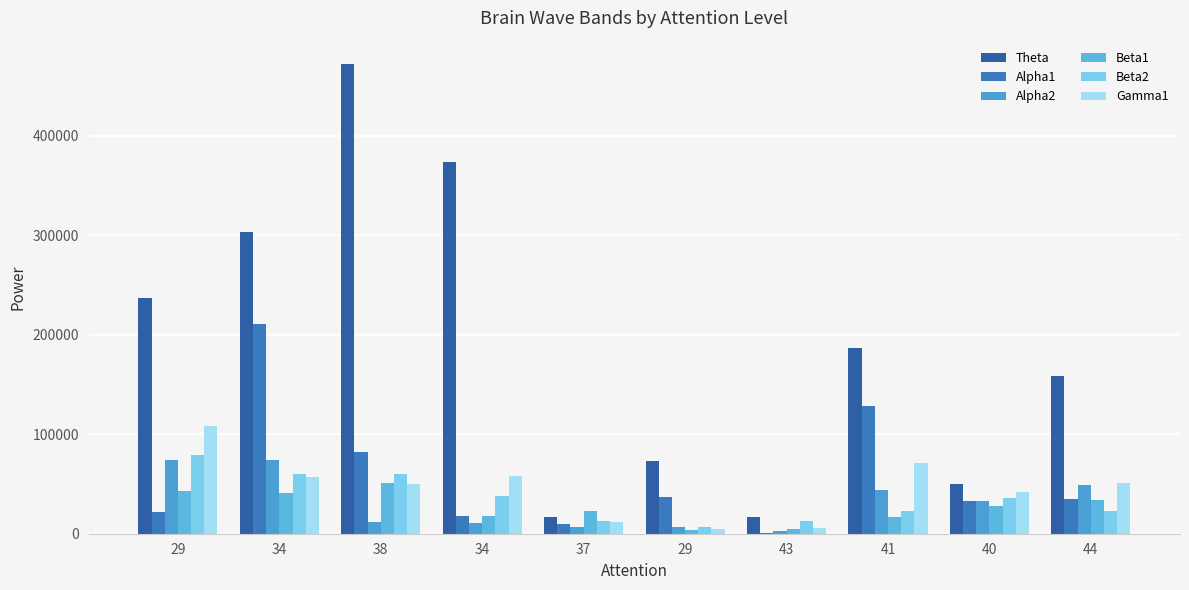

What is the maximum value for Gamma1?

108575